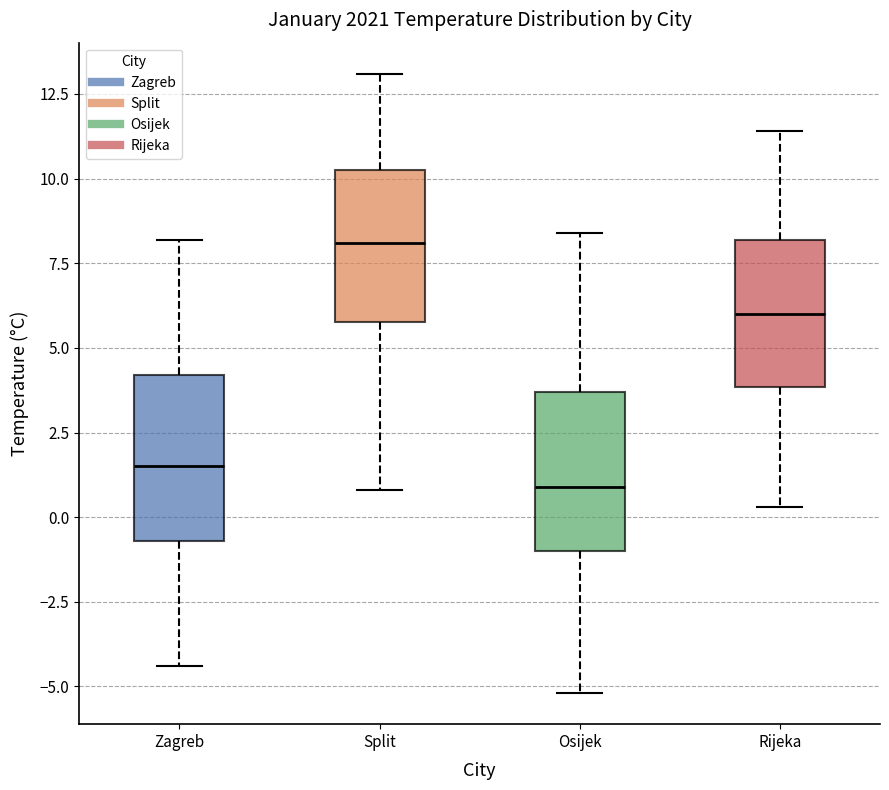

Reading left to right, transcribe this box plot: for each box, give where its median line is, the range the box spans, and where its two whiskers end, as read against the y-axis. The values are not printed on the chart, so give them approximately, as read against the axis.

Zagreb: median 1.5, box -0.5 to 4.0, whiskers -4.5 to 8.0
Split: median 8.0, box 6.0 to 10.5, whiskers 1.0 to 13.0
Osijek: median 1.0, box -1.0 to 3.5, whiskers -5.0 to 8.5
Rijeka: median 6.0, box 4.0 to 8.0, whiskers 0.5 to 11.5